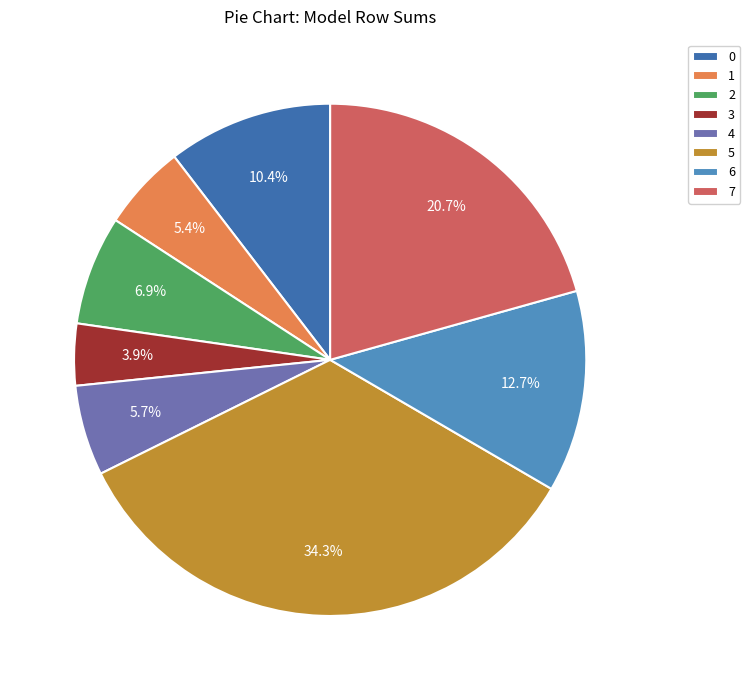

Count the number of slices in the pie.

8